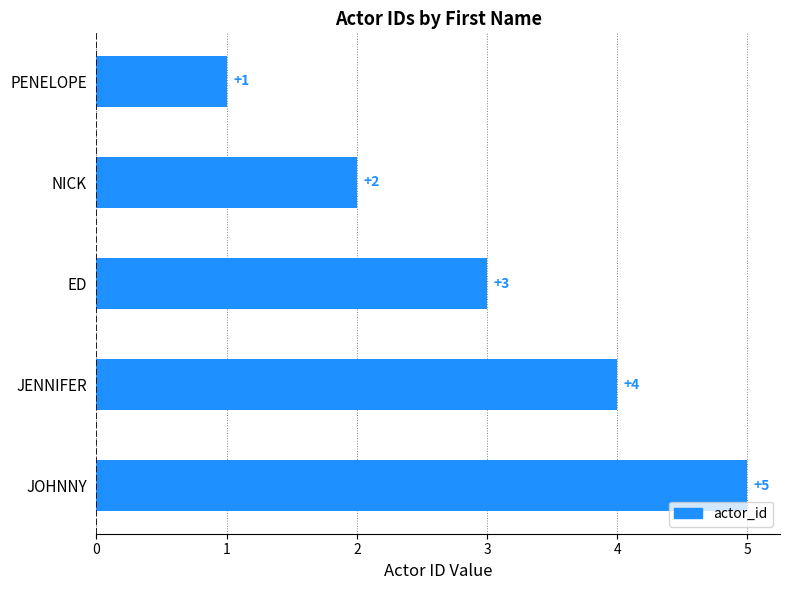

How many bars are there in total?

5